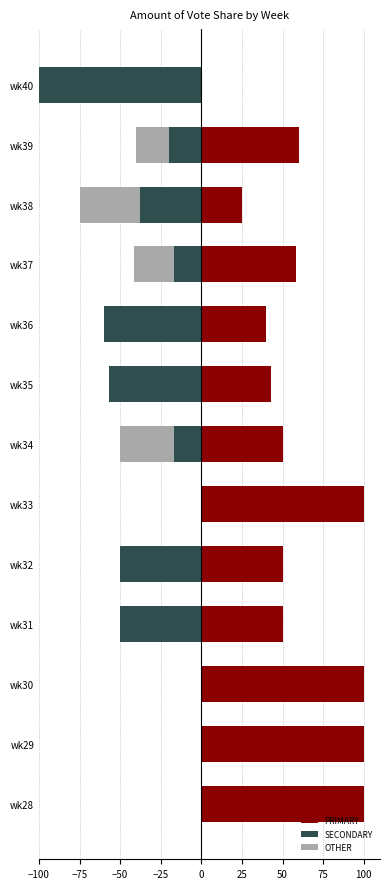

At wk34, list the series in order from largest to smallest.

PRIMARY, SECONDARY, OTHER